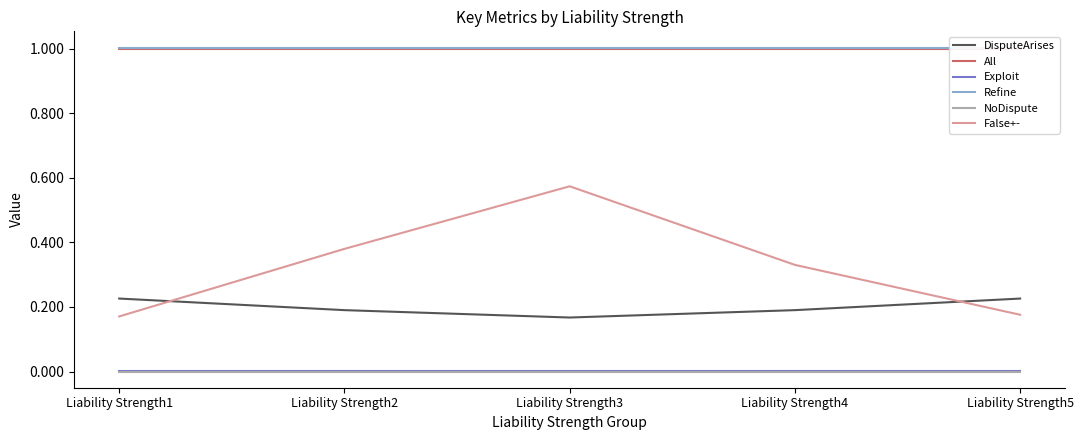

True or false: DisputeArises and NoDispute intersect in this chart.

False